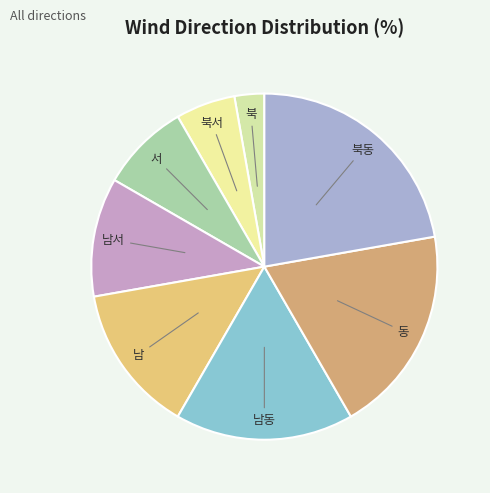

Rank the categories by value from highest to lowest.

북동, 동, 남동, 남, 남서, 서, 북서, 북